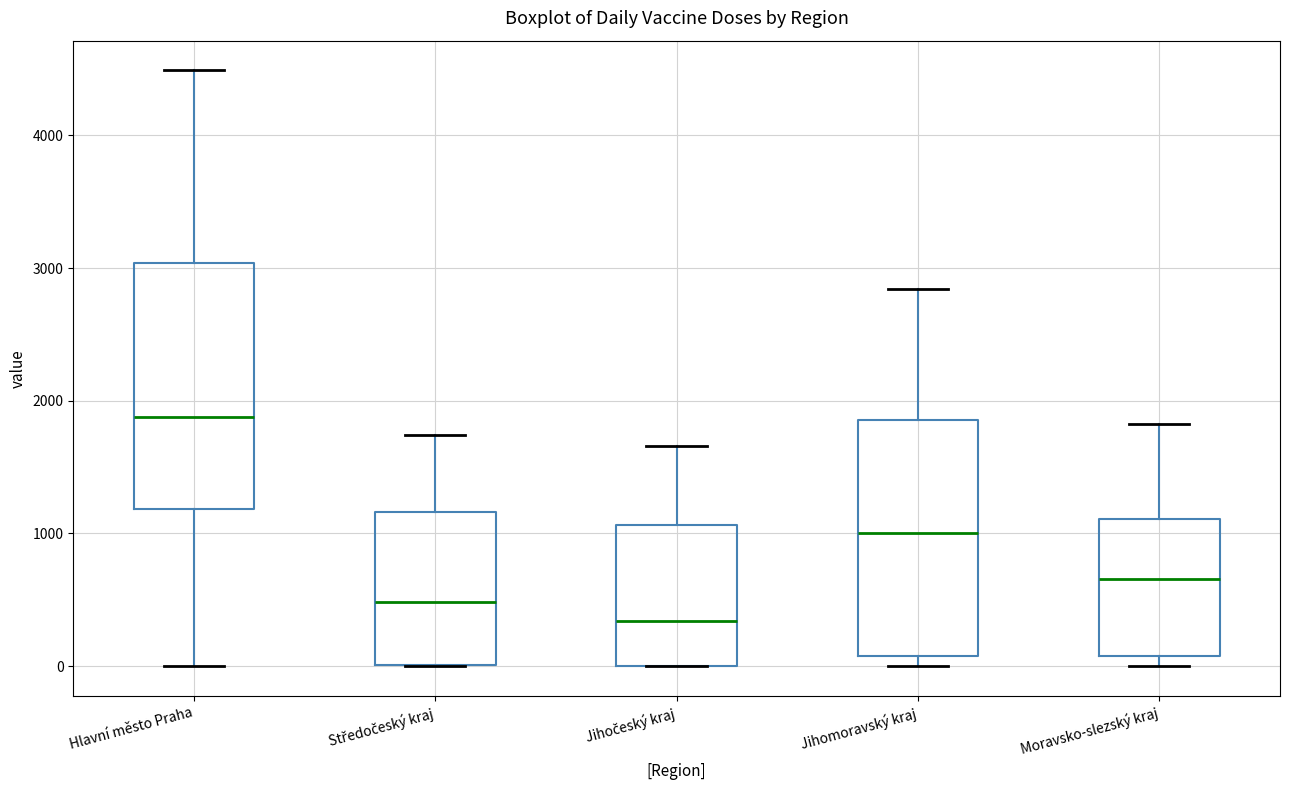

Where is the upper edge of the box for Jihočeský kraj on the y-axis? The values are not printed on the chart, so give them approximately, as read against the axis.

1100